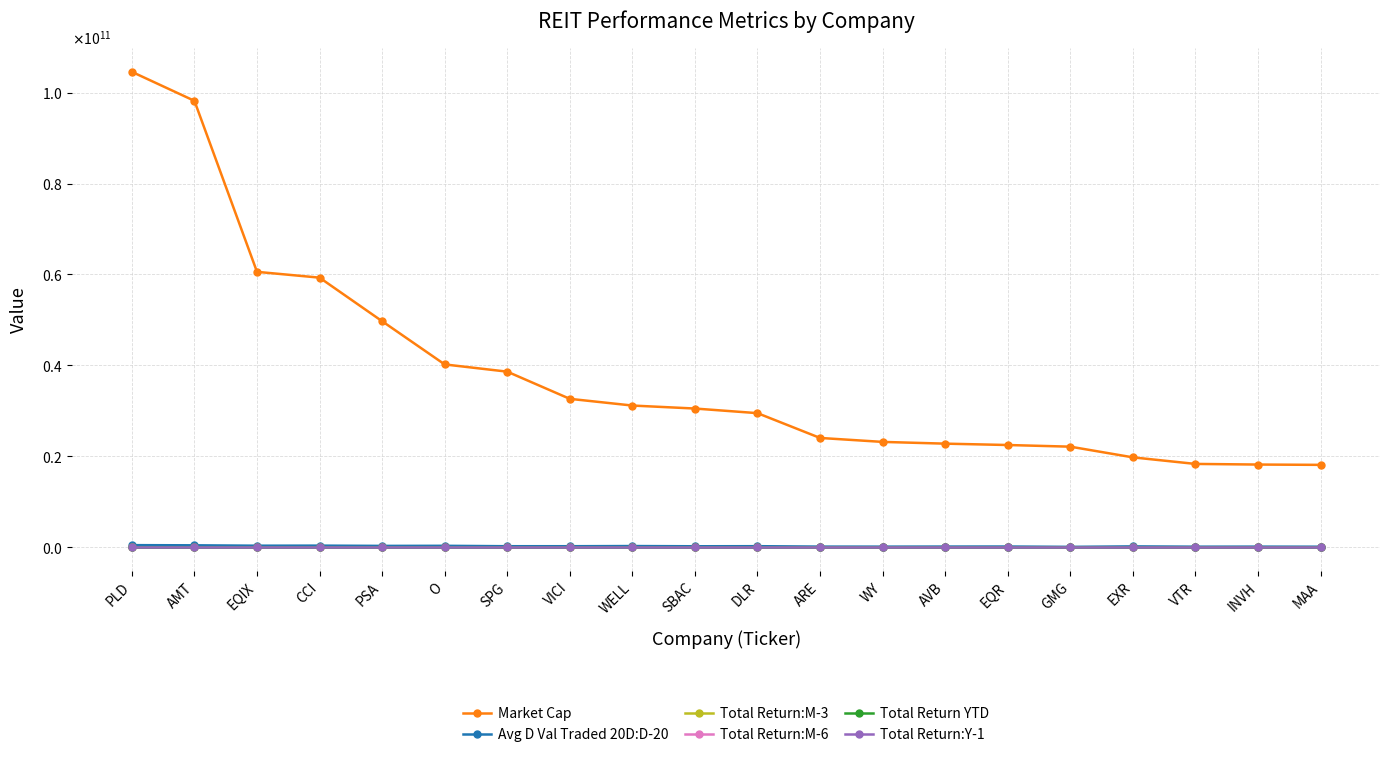

Is this an area chart (filled region under the line)?

No